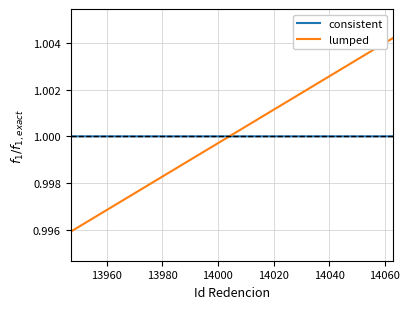

Rank the series by their maximum value, from highest to lowest.

lumped, consistent